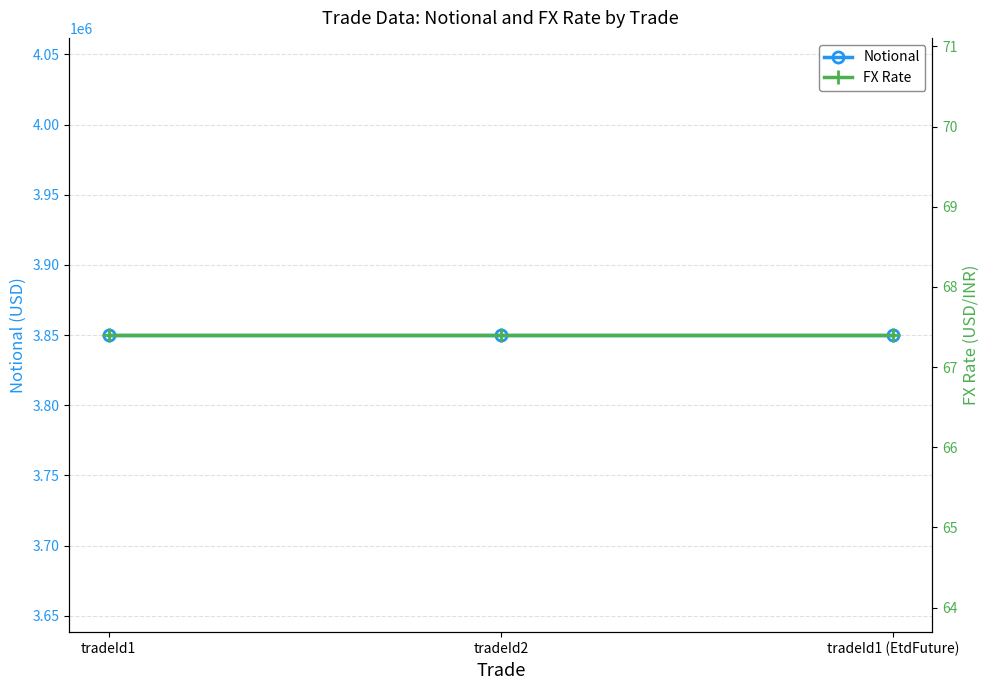

Rank the series by their average value, from lowest to highest.

FX Rate, Notional